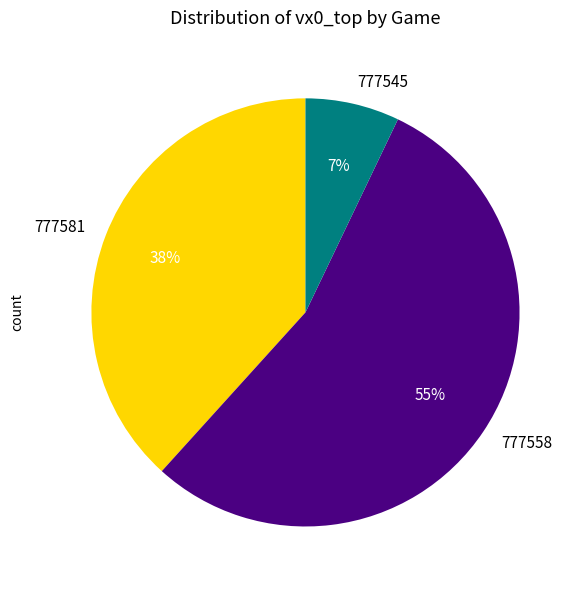

To the nearest percent, what is the combined percentage of 777545 and 777558?

62%